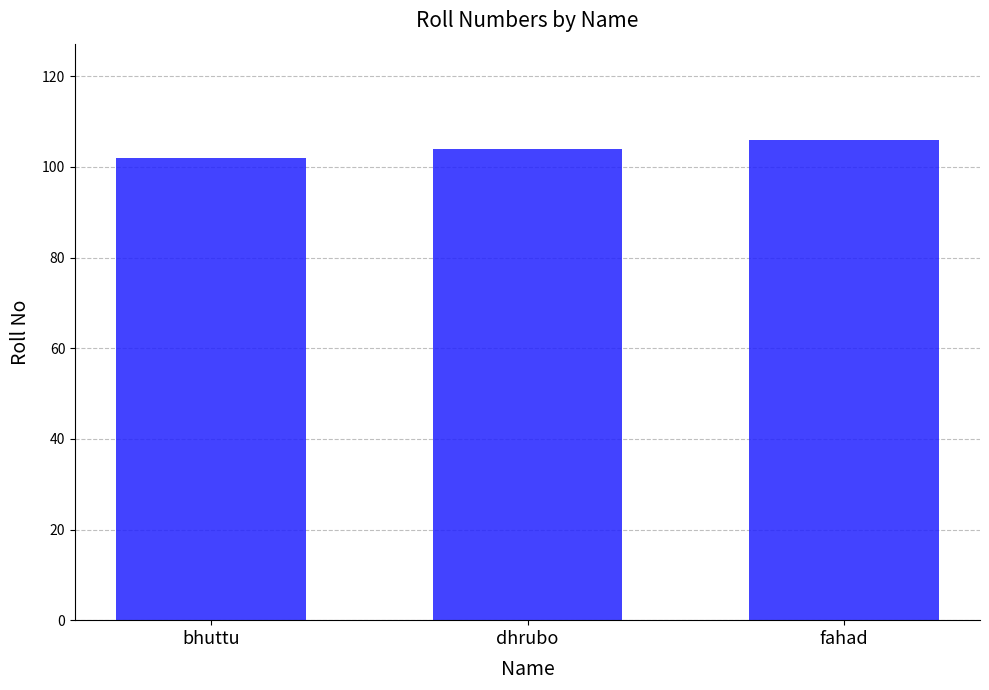

What position from the right is fahad?

1